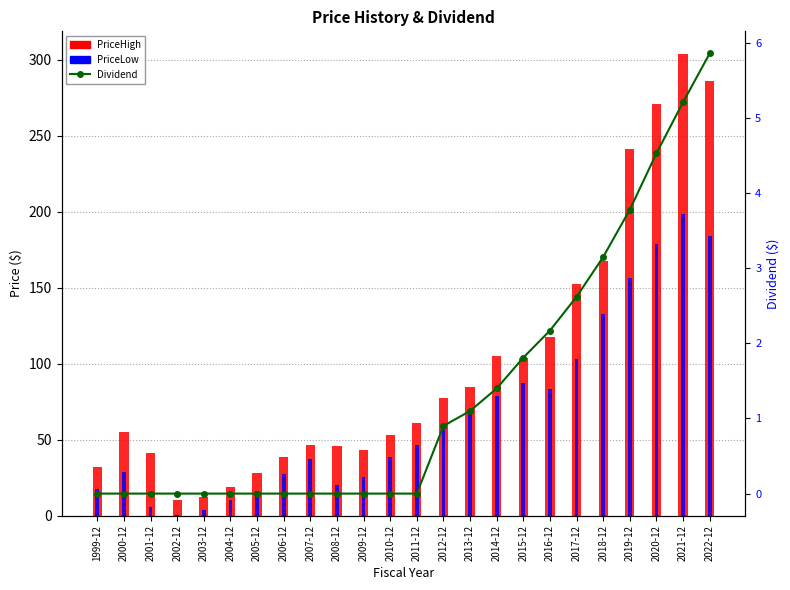

At how many categories does at least one series exceed 113?

7